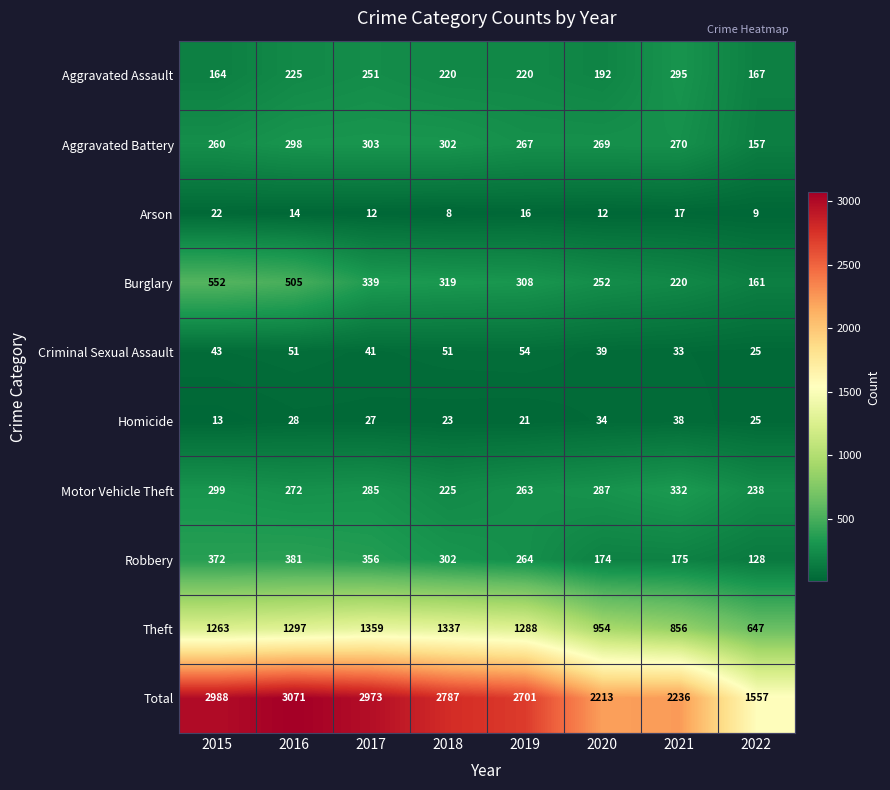

Where does the Motor Vehicle Theft series first go above 285?

2015